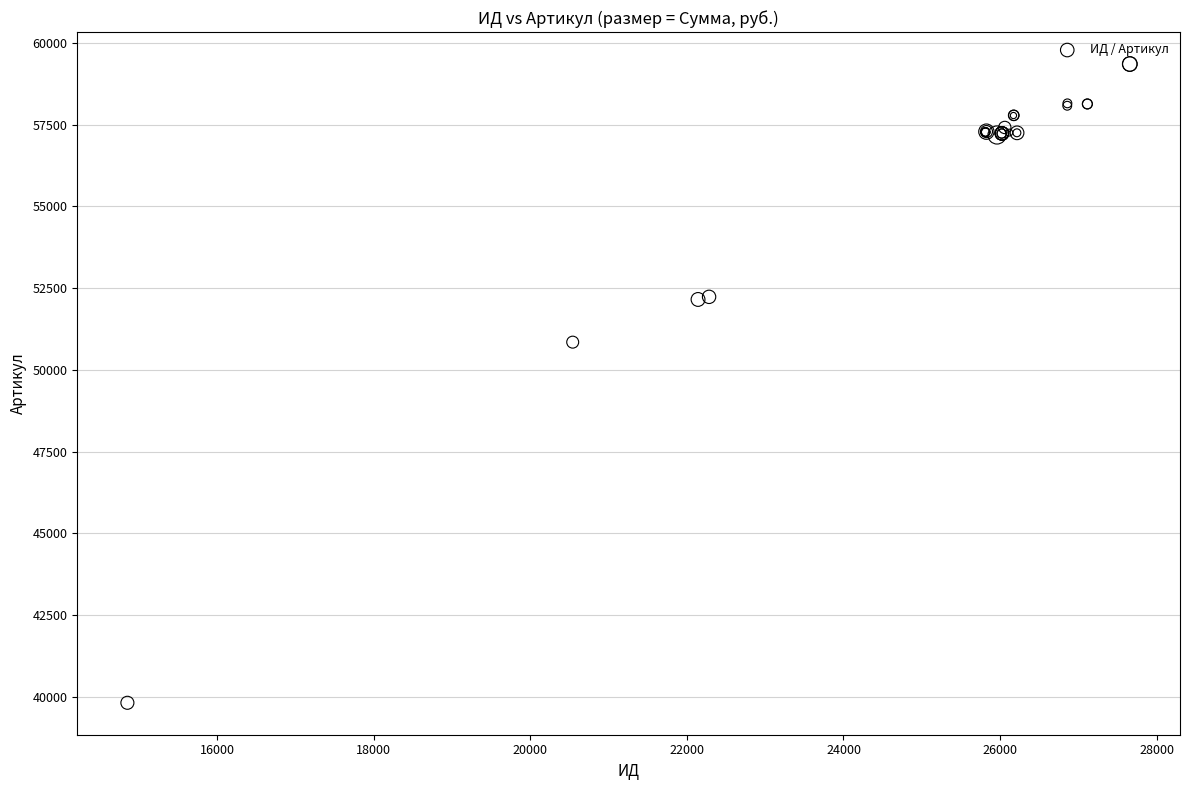

What Y value in the scatter plot is closest to 49587?

50848